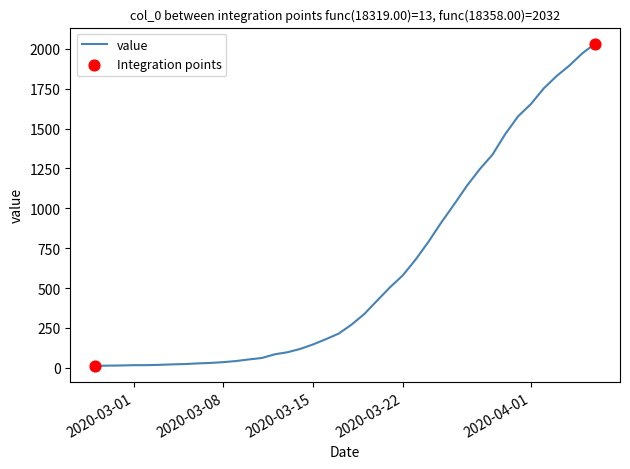

What is the difference between the maximum and minimum values?

2019